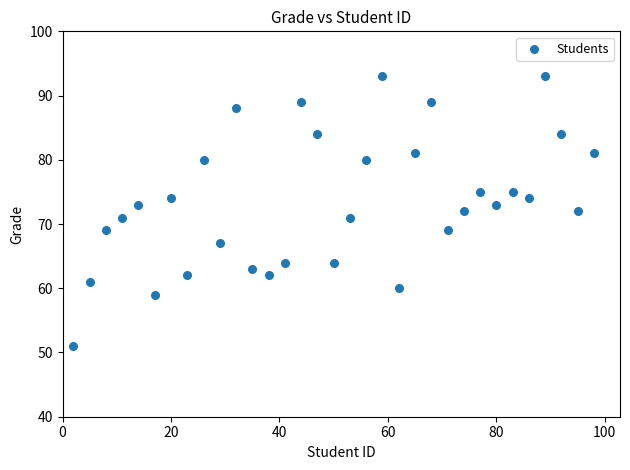

What is the range of Y values (max minus min)?

42